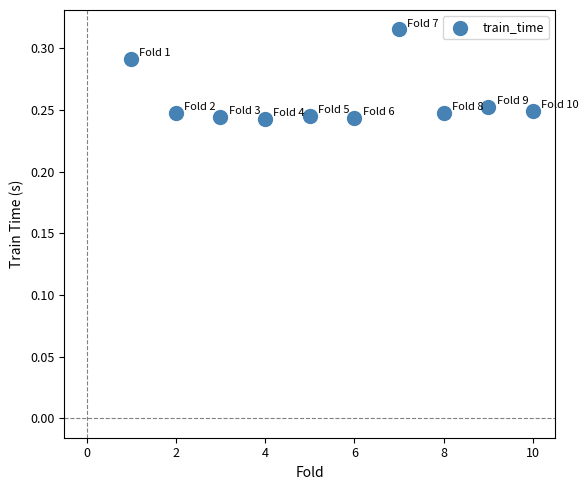

What is the range of X values (max minus min)?

9.0